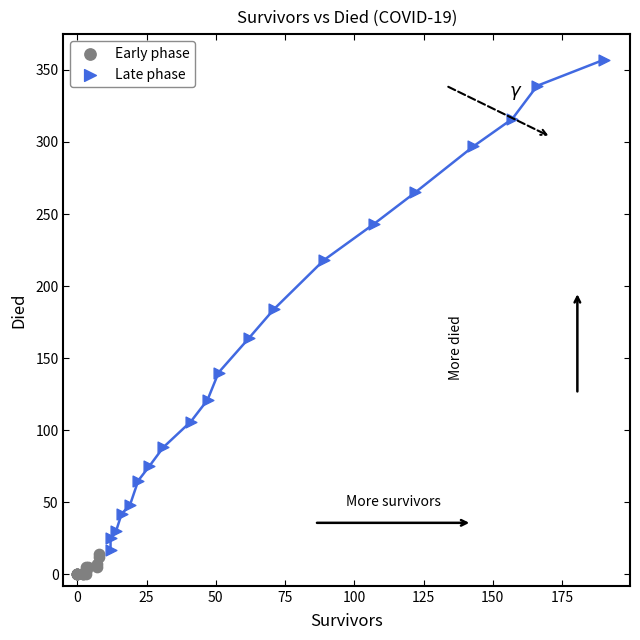

Which series has the largest Y range (max minus min)?

Late phase